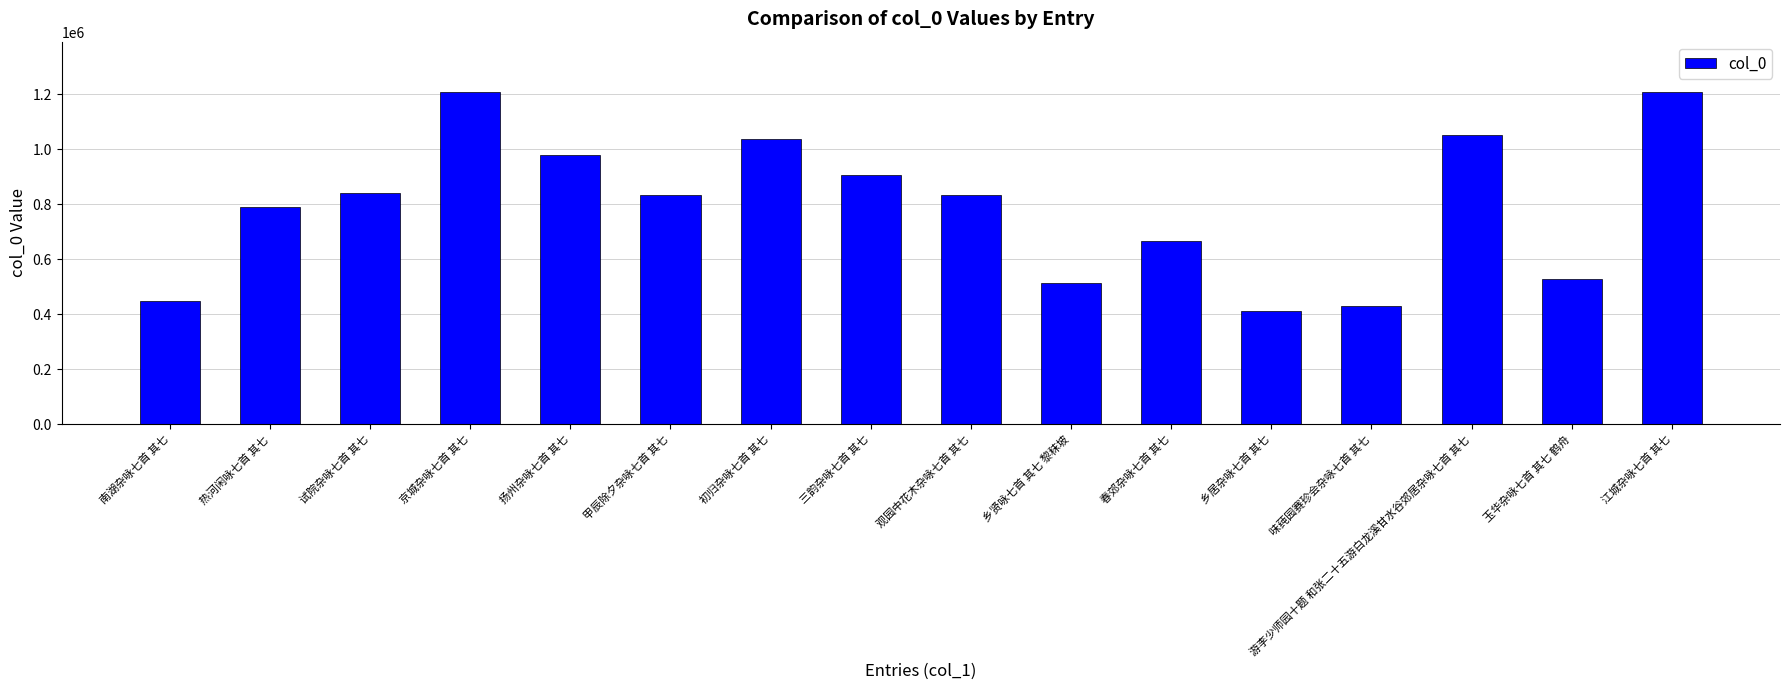

What is the difference between the second highest and minimum values?

793272